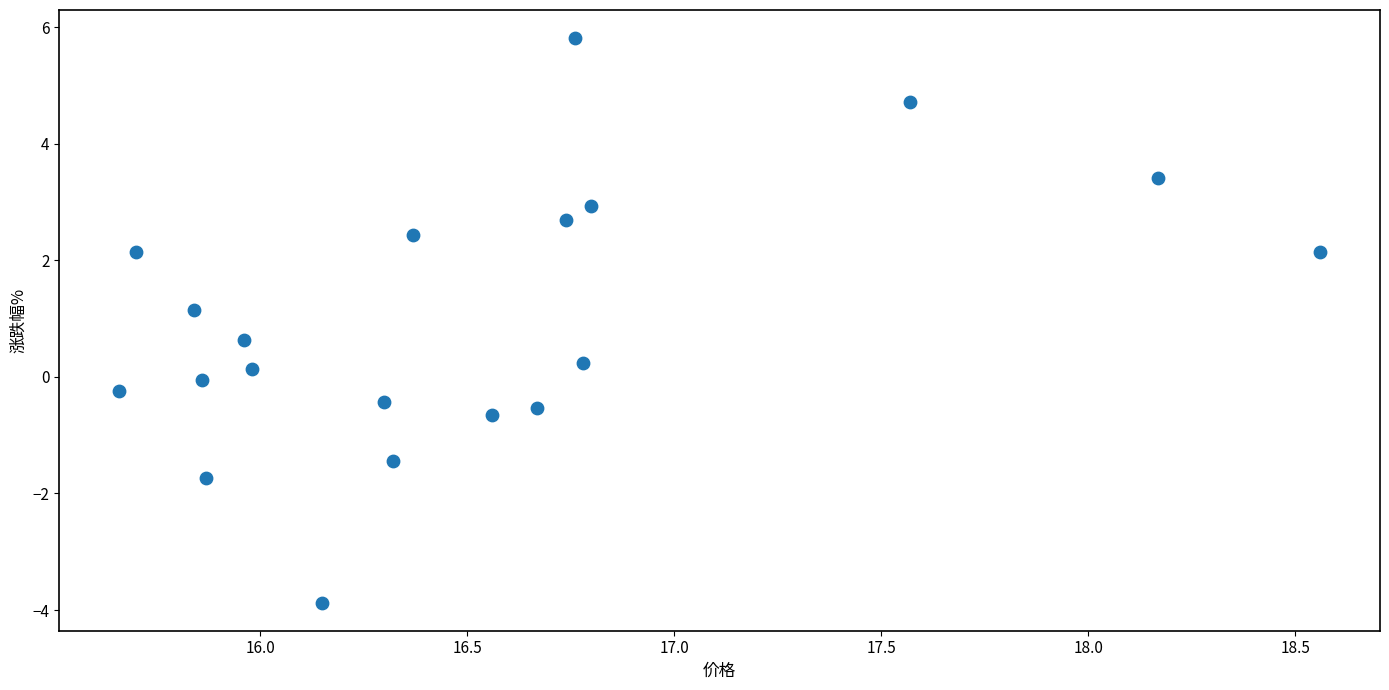

What is the range of X values (max minus min)?

2.9